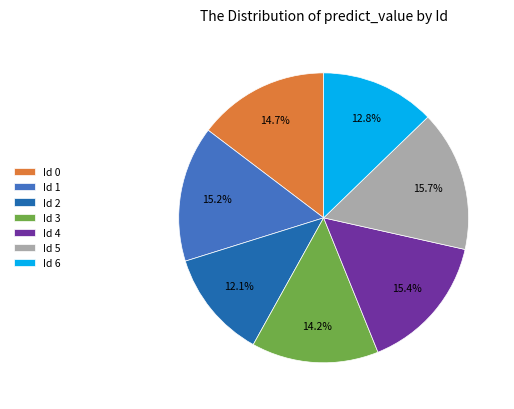

Which category has the smallest portion of the pie?

Id 2